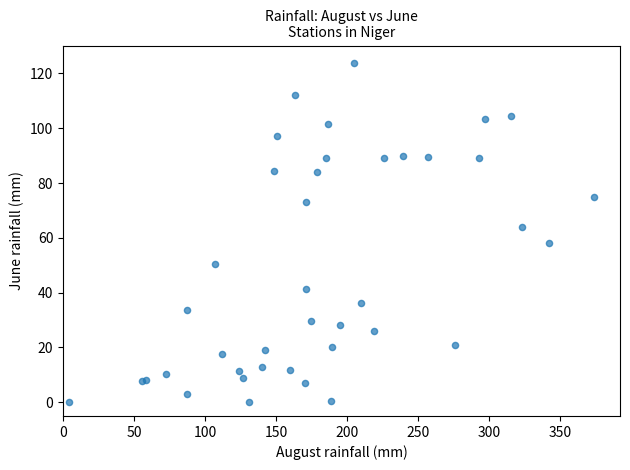

What Y value in the scatter plot is closest to 62?

63.9